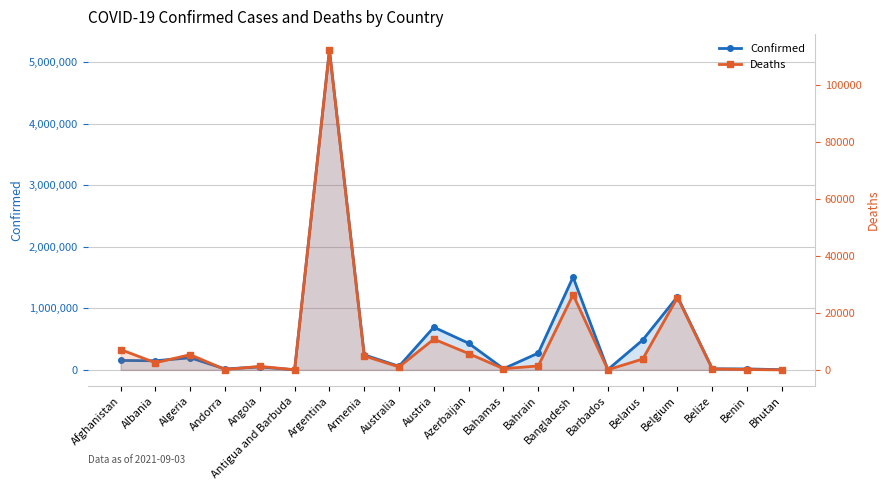

Rank the series by their maximum value, from highest to lowest.

Confirmed, Deaths